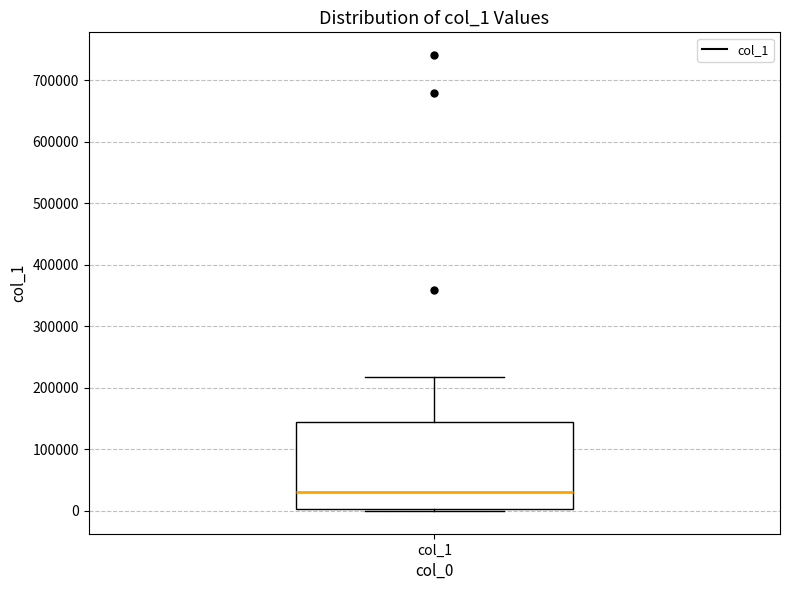

Read this box plot against the y-axis: the position of the median line, the range covered by the box, and the ends of both whiskers. The values are not printed on the chart, so give them approximately, as read against the axis.

median 30000, box 0 to 140000, whiskers 0 to 220000